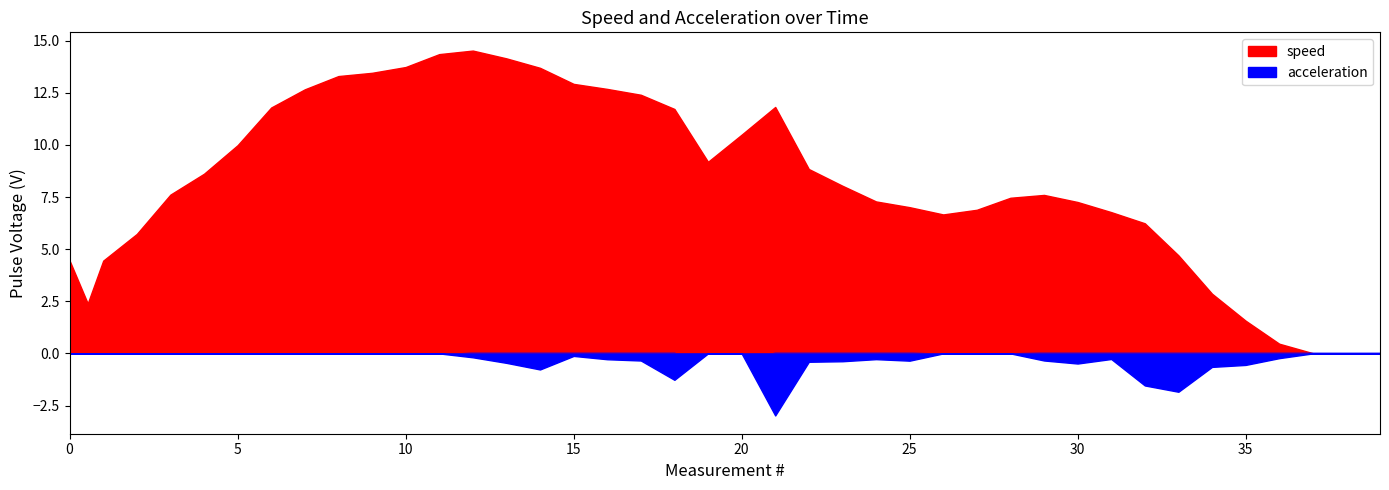

What is the difference between the maximum and minimum values in the speed series?

14.5